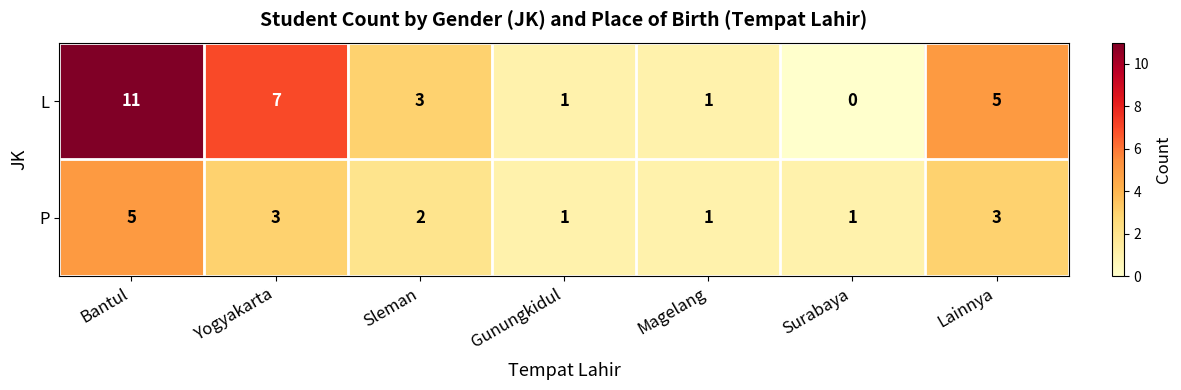

Which series changed the most between Magelang and Lainnya?

L